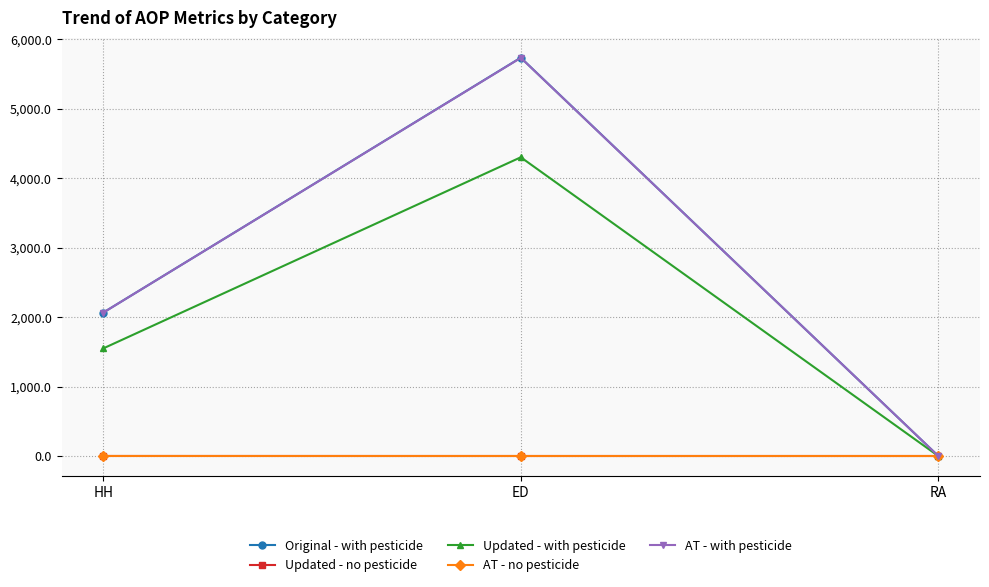

At which category is the sum across all series the highest?

ED